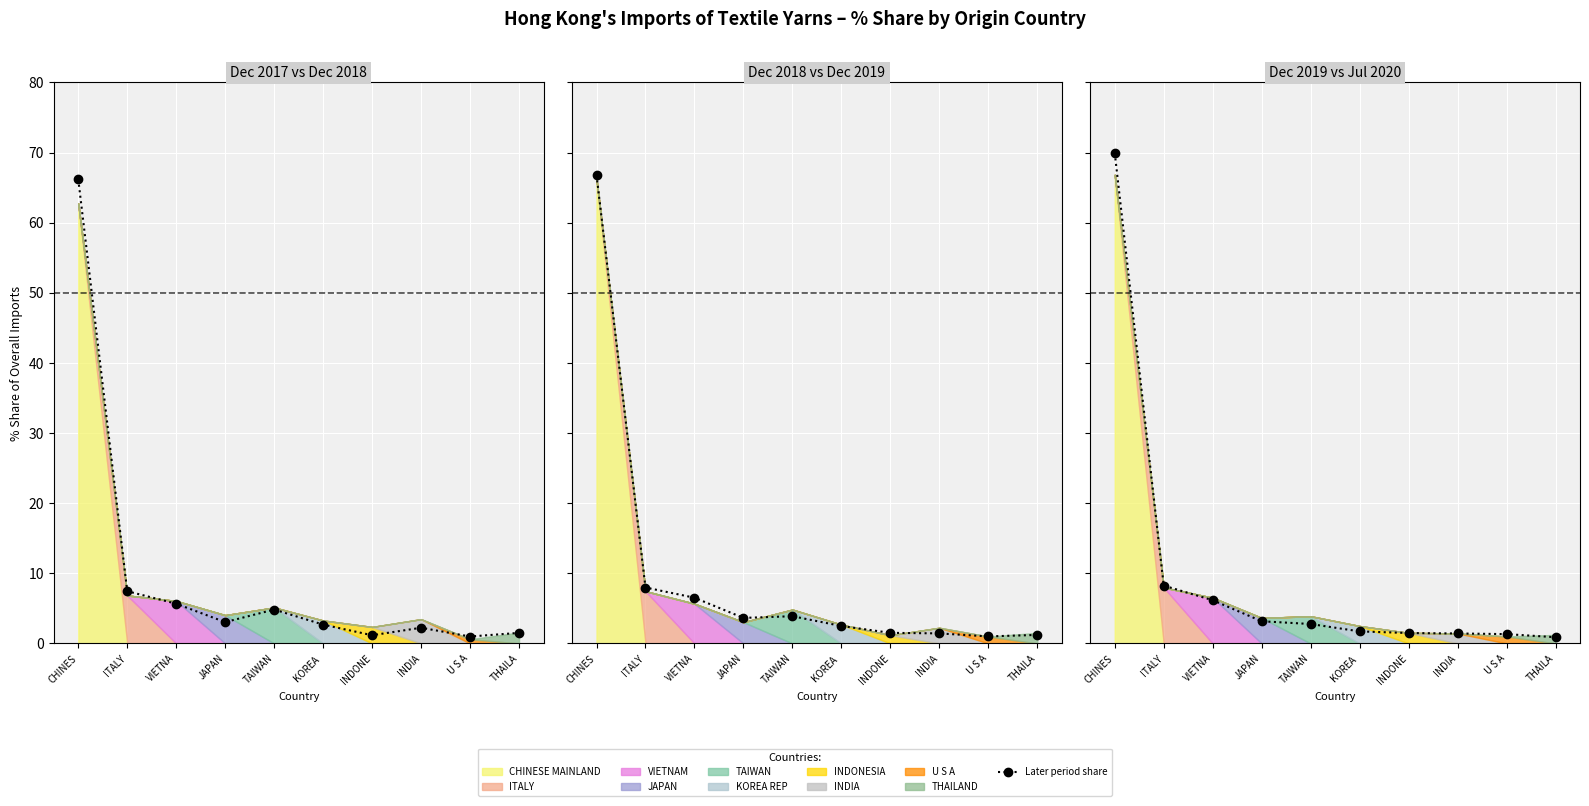

Which series changed the most between ITALY and U S A?

201912 share